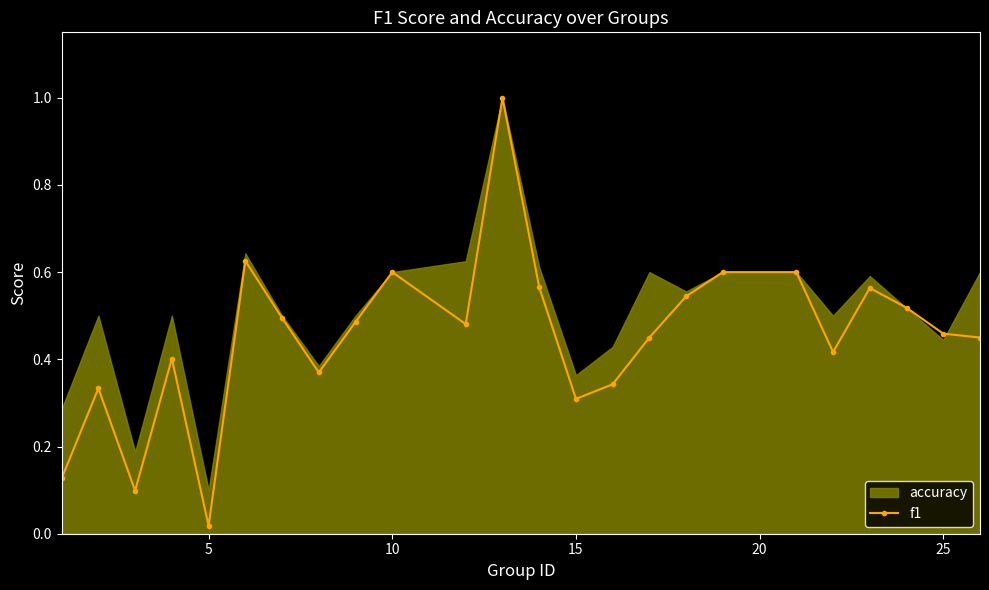

True or false: f1 has more than 0 interior local peaks.

True